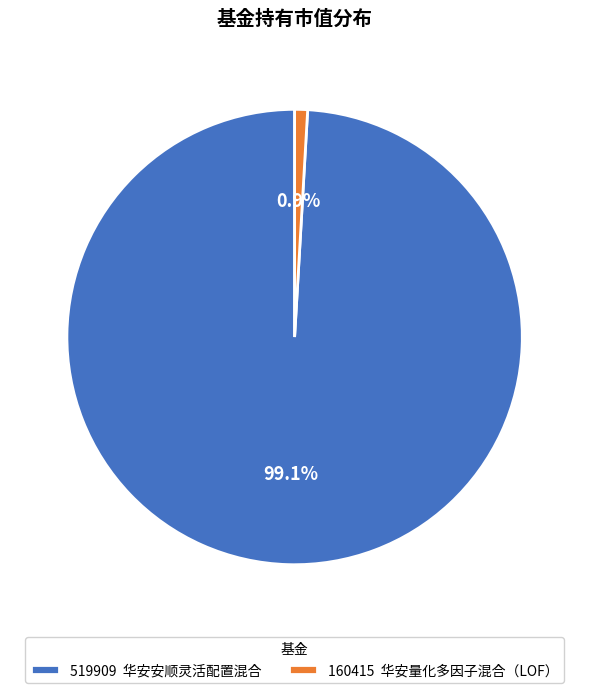

Which slice represents more than half of the pie?

519909